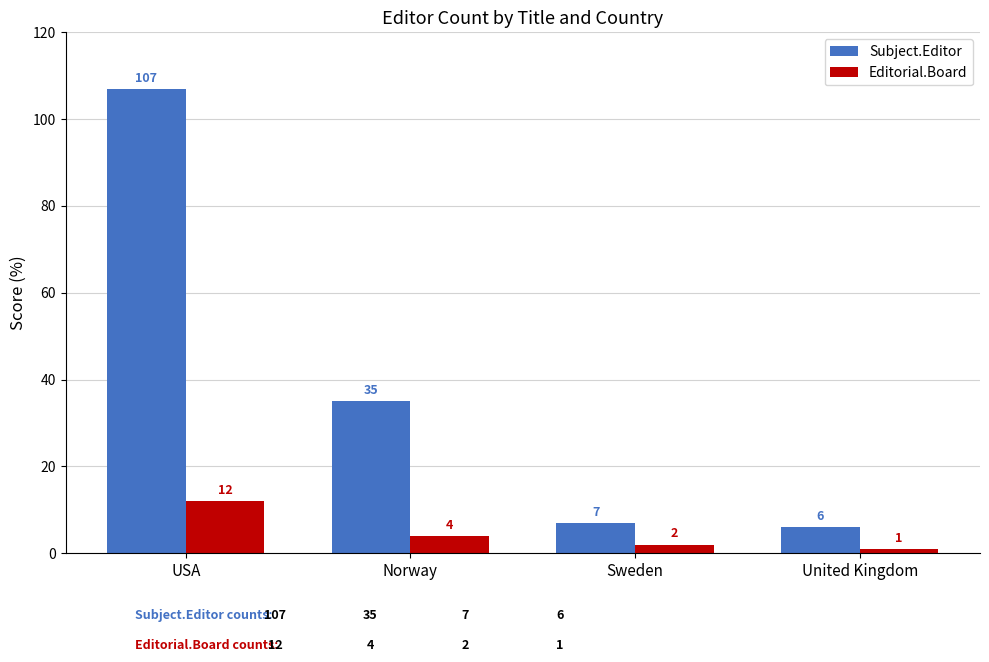

Reading left to right, list all the values displayed in this chart.

Subject.Editor: USA=107	Norway=35	Sweden=7	United Kingdom=6
Editorial.Board: USA=12	Norway=4	Sweden=2	United Kingdom=1